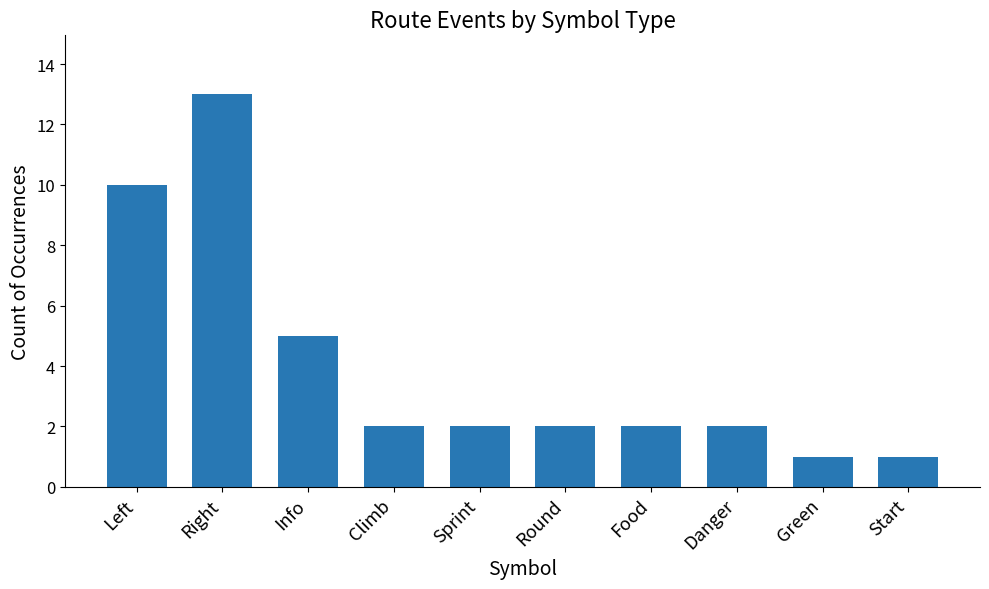

What is the sum of the values at Danger and Sprint?

4